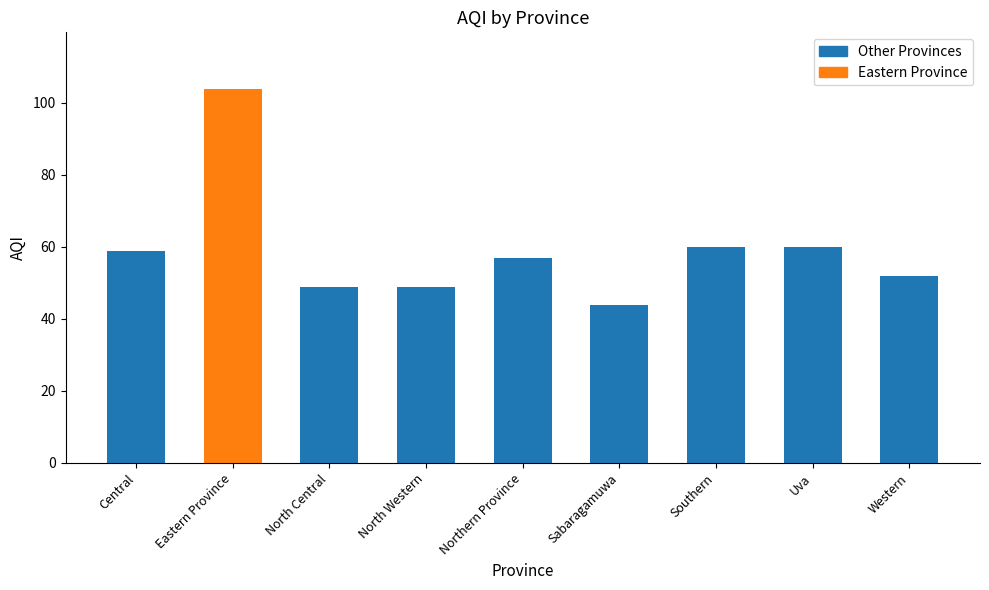

Which label corresponds to the largest value in the chart?

Eastern Province